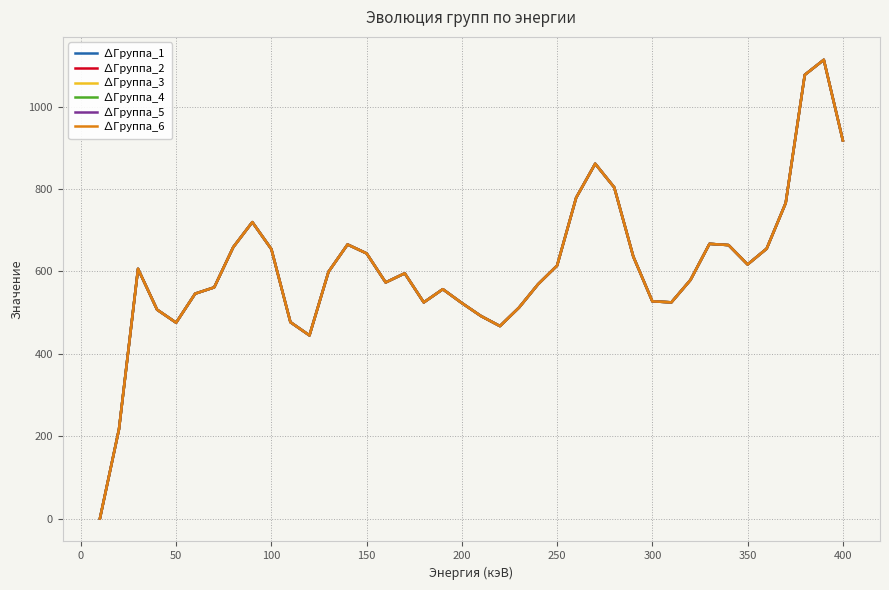

What is the average value of the ∆Группа_3 series?

609.8